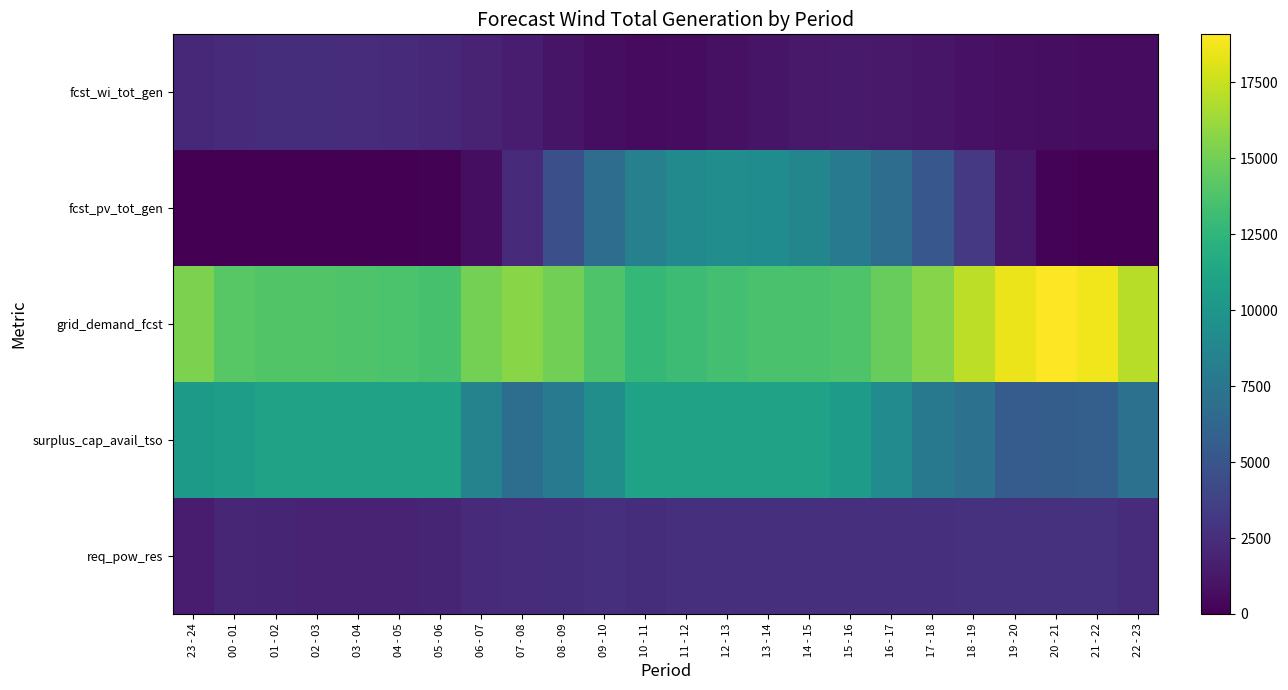

How many distinct data groups are displayed?

5